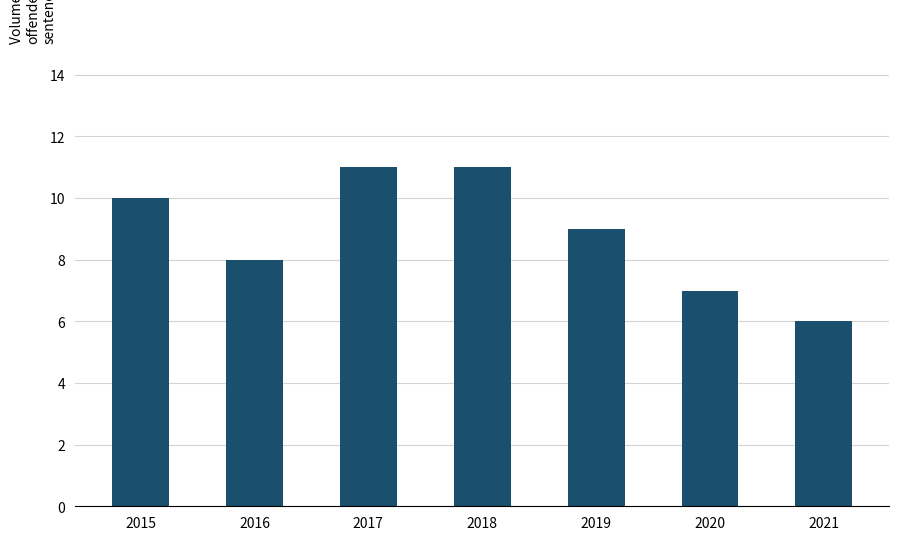

Is it true that the value at 2018 is 11?

True